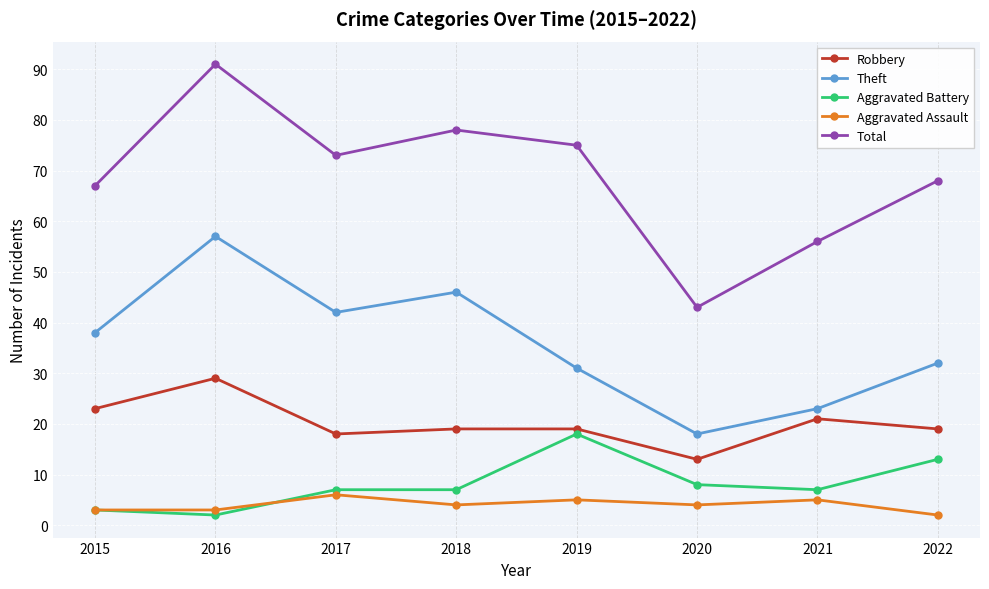

True or false: Total and Robbery intersect in this chart.

False